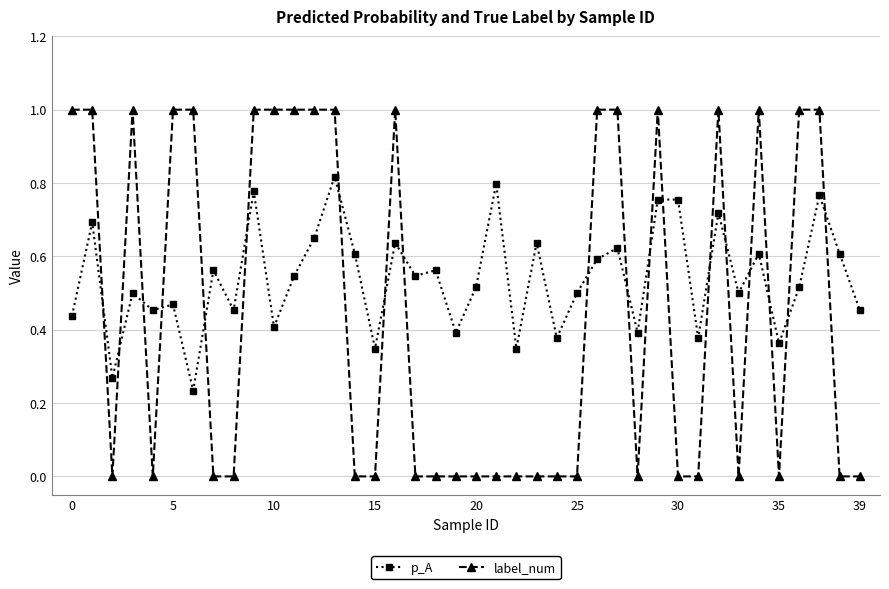

Does the chart have visible grid lines?

Yes